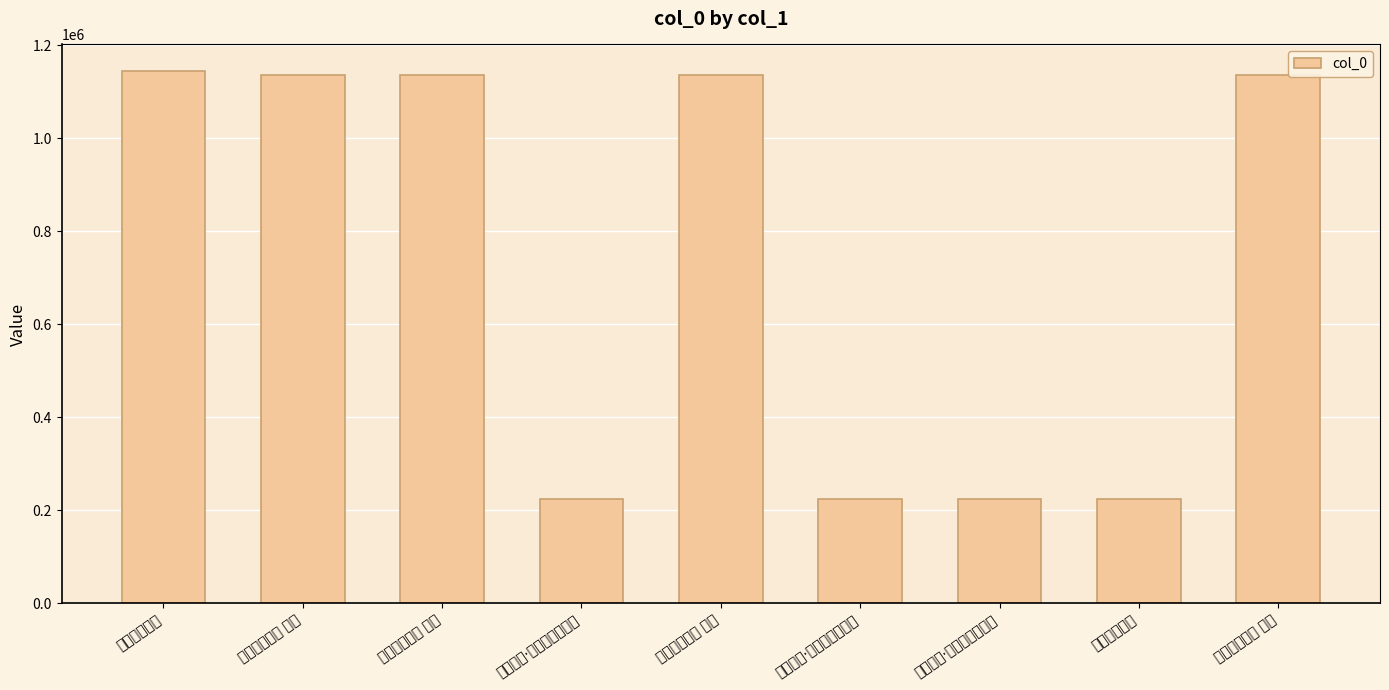

How many categories are shown in the chart?

9